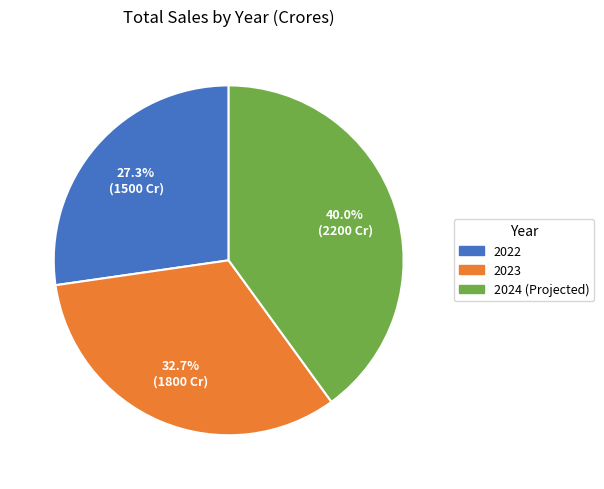

Count the number of slices in the pie.

3